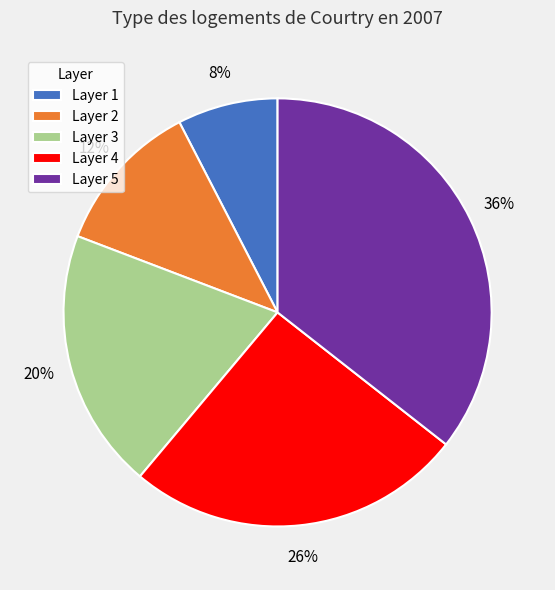

Which has a higher value, Layer 4 or Layer 3?

Layer 4